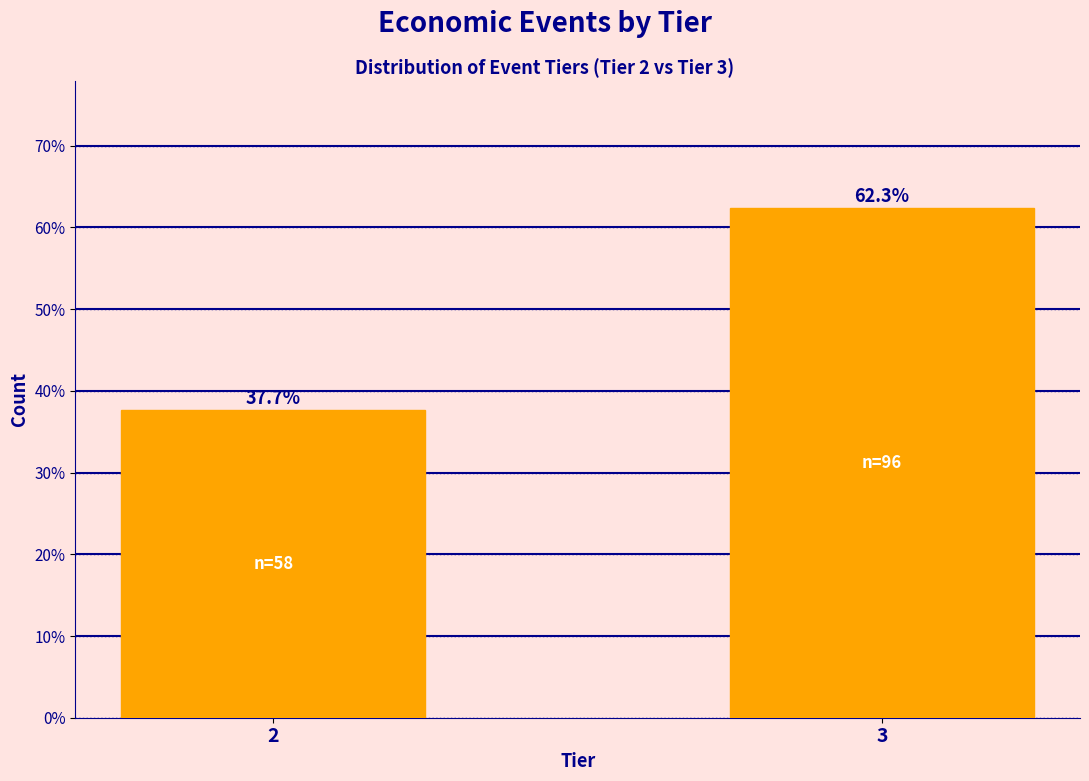

Reading left to right, transcribe all the data shown in this chart.

37.7	62.3